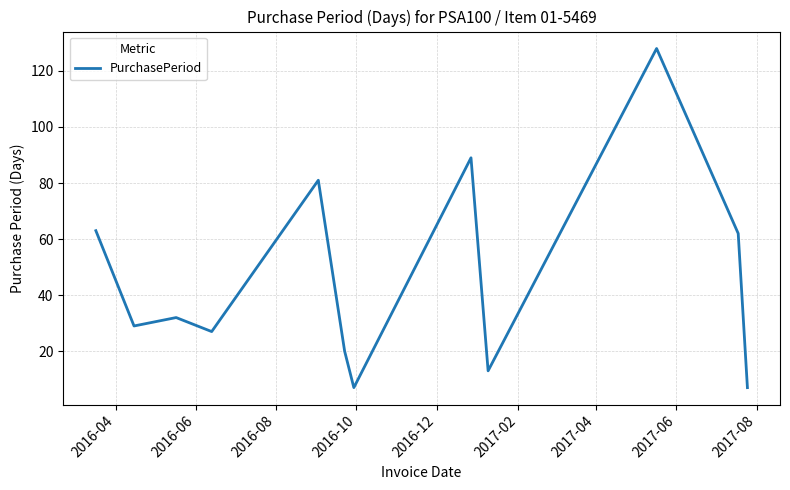

What is the difference between the maximum and minimum values?

121